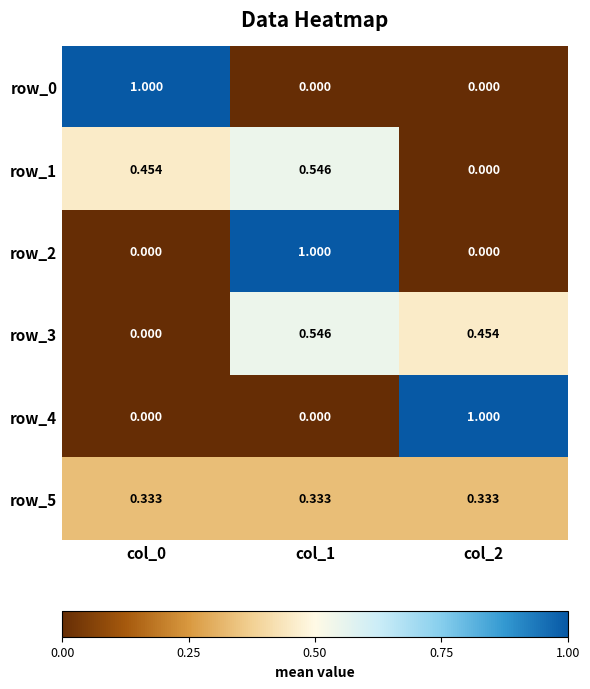

Which series has the largest total across all categories?

row_0